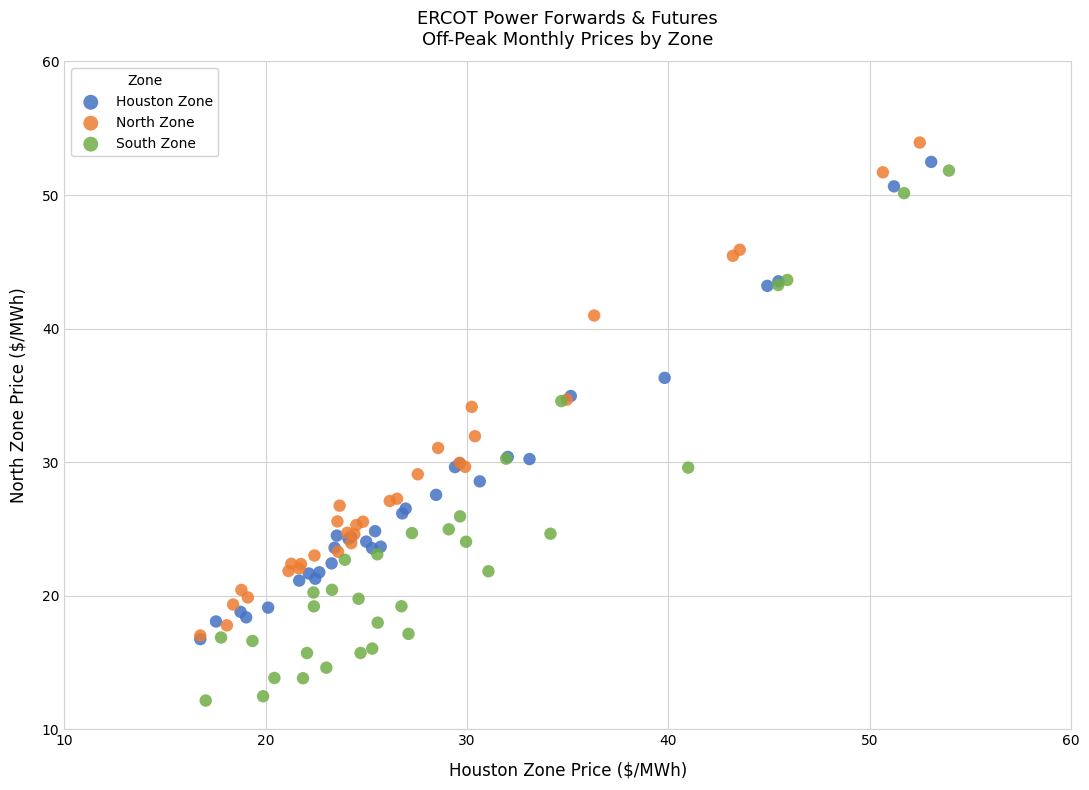

Which series has the largest Y range (max minus min)?

South Zone